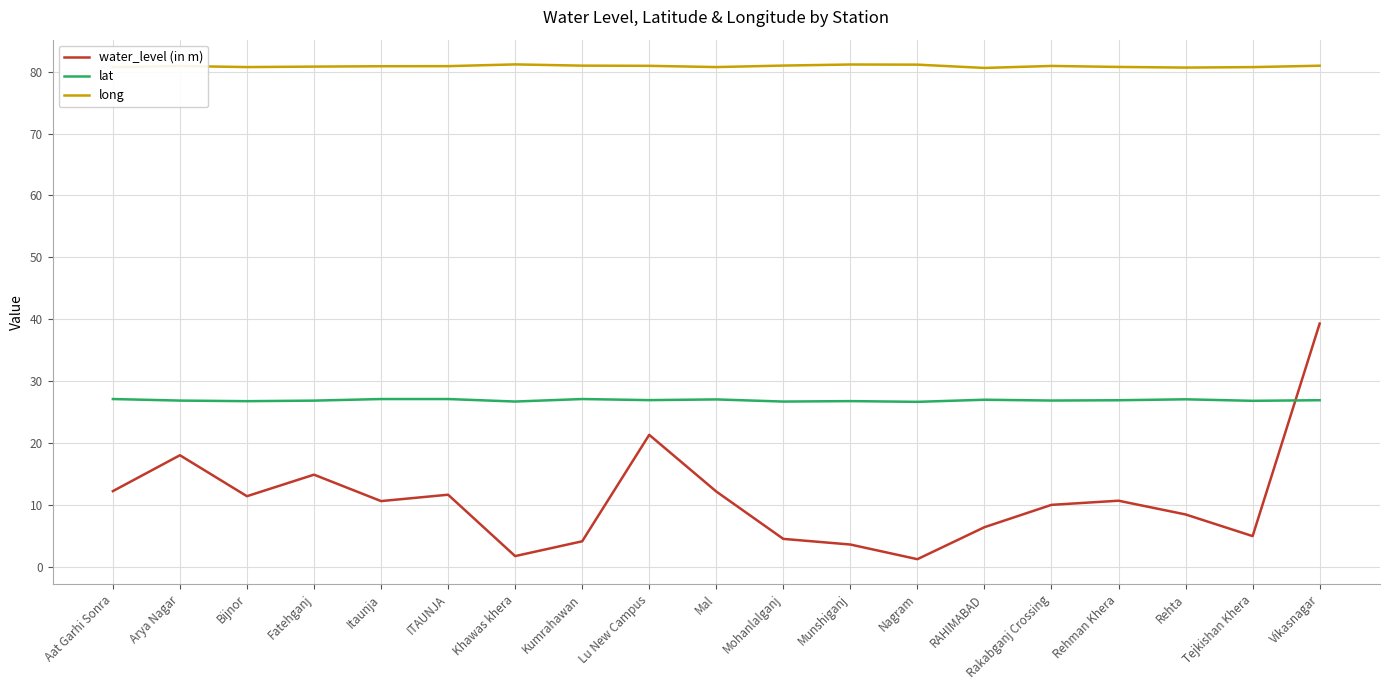

Is the value of water_level (in m) at Kumrahawan greater than the value of lat at Munshiganj?

No